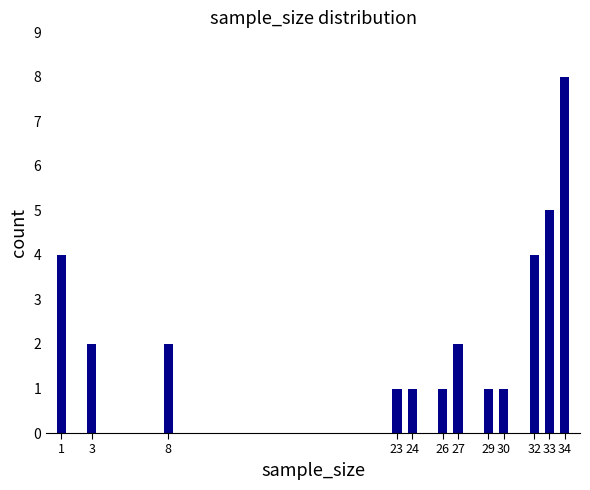

Reading left to right, list all the values displayed in this chart.

4	2	2	1	1	1	2	1	1	4	5	8